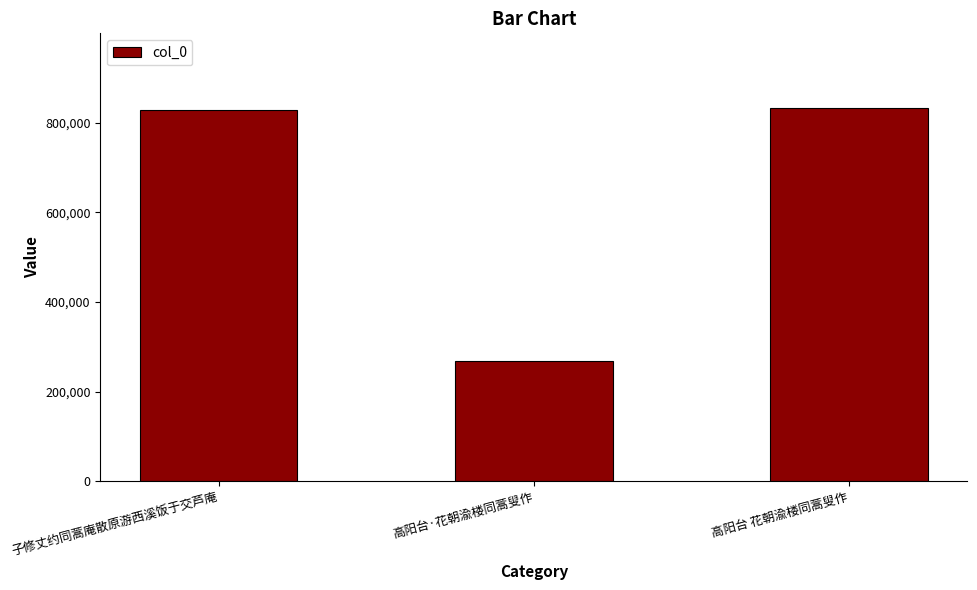

Reading left to right, list all the values displayed in this chart.

828059	267222	832655